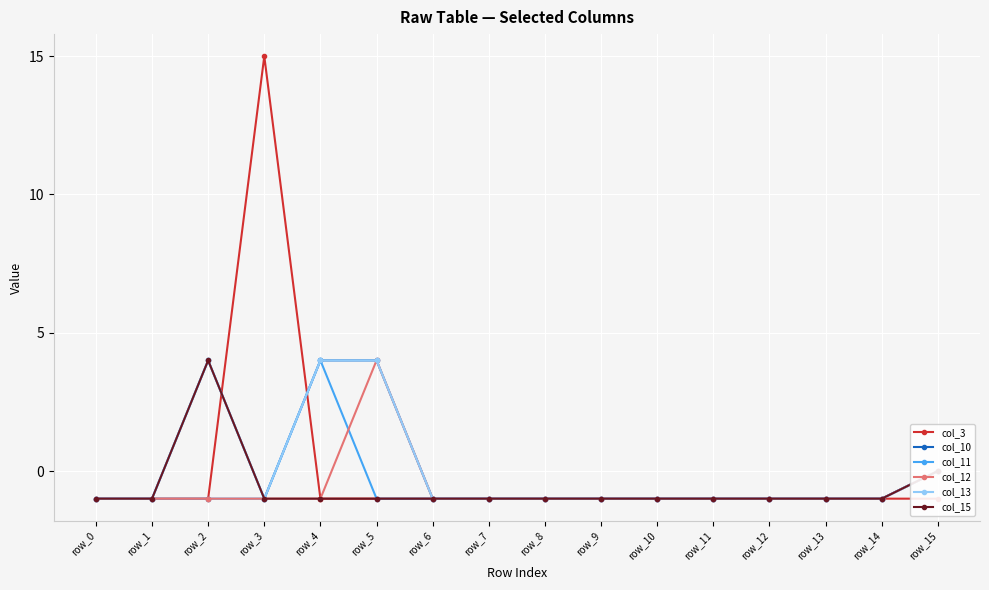

Reading left to right, what are all the values shown in this chart?

col_3: row_0=-1	row_1=-1	row_2=-1	row_3=15	row_4=-1	row_5=-1	row_6=-1	row_7=-1	row_8=-1	row_9=-1	row_10=-1	row_11=-1	row_12=-1	row_13=-1	row_14=-1	row_15=-1
col_10: row_0=-1	row_1=-1	row_2=4	row_3=-1	row_4=4	row_5=4	row_6=-1	row_7=-1	row_8=-1	row_9=-1	row_10=-1	row_11=-1	row_12=-1	row_13=-1	row_14=-1	row_15=0
col_11: row_0=-1	row_1=-1	row_2=-1	row_3=-1	row_4=4	row_5=-1	row_6=-1	row_7=-1	row_8=-1	row_9=-1	row_10=-1	row_11=-1	row_12=-1	row_13=-1	row_14=-1	row_15=0
col_12: row_0=-1	row_1=-1	row_2=-1	row_3=-1	row_4=-1	row_5=4	row_6=-1	row_7=-1	row_8=-1	row_9=-1	row_10=-1	row_11=-1	row_12=-1	row_13=-1	row_14=-1	row_15=0
col_13: row_0=-1	row_1=-1	row_2=4	row_3=-1	row_4=4	row_5=4	row_6=-1	row_7=-1	row_8=-1	row_9=-1	row_10=-1	row_11=-1	row_12=-1	row_13=-1	row_14=-1	row_15=0
col_15: row_0=-1	row_1=-1	row_2=4	row_3=-1	row_4=-1	row_5=-1	row_6=-1	row_7=-1	row_8=-1	row_9=-1	row_10=-1	row_11=-1	row_12=-1	row_13=-1	row_14=-1	row_15=0